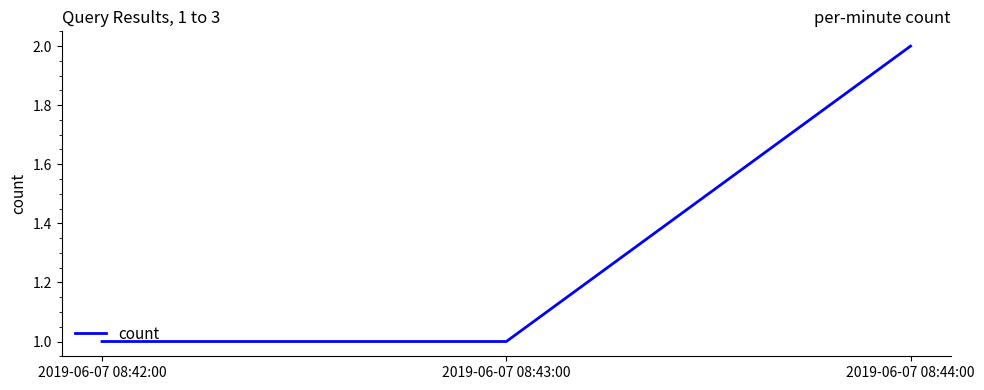

Reading right to left, list all the values displayed in this chart.

2	1	1